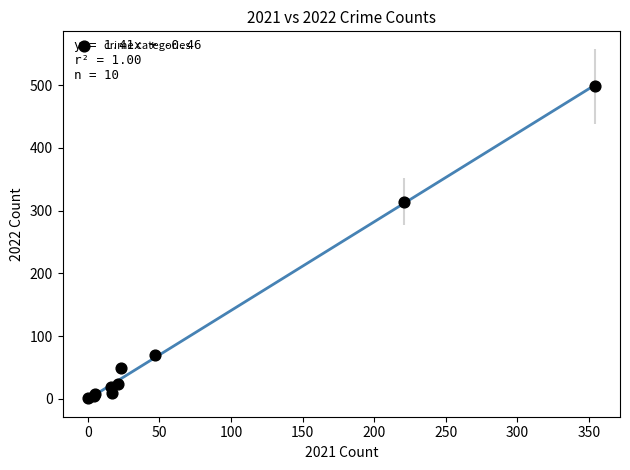

What Y value in the scatter plot is closest to 249?

314